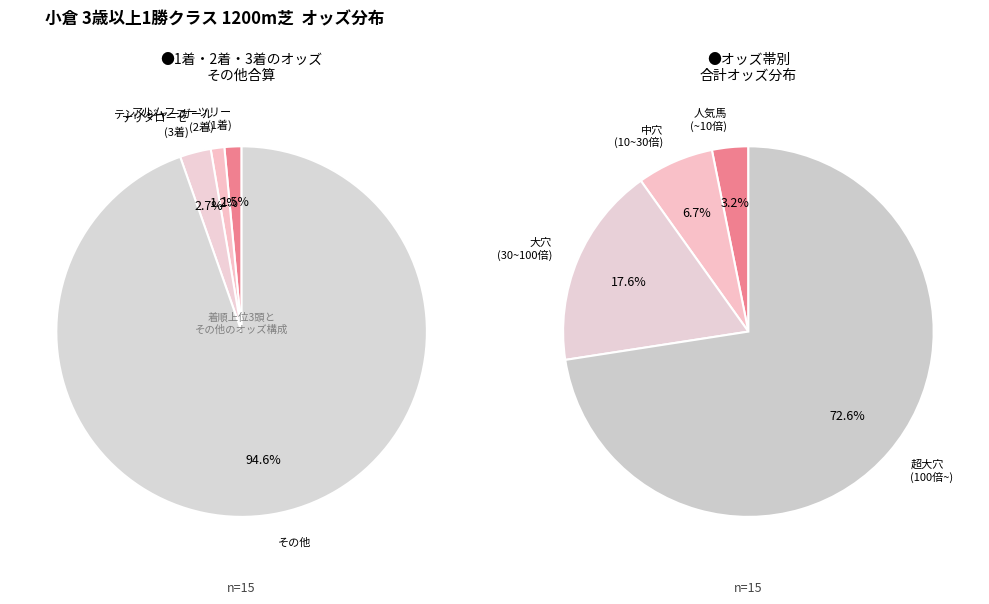

Does ドリームアゲイン represent more than half of the total?

No